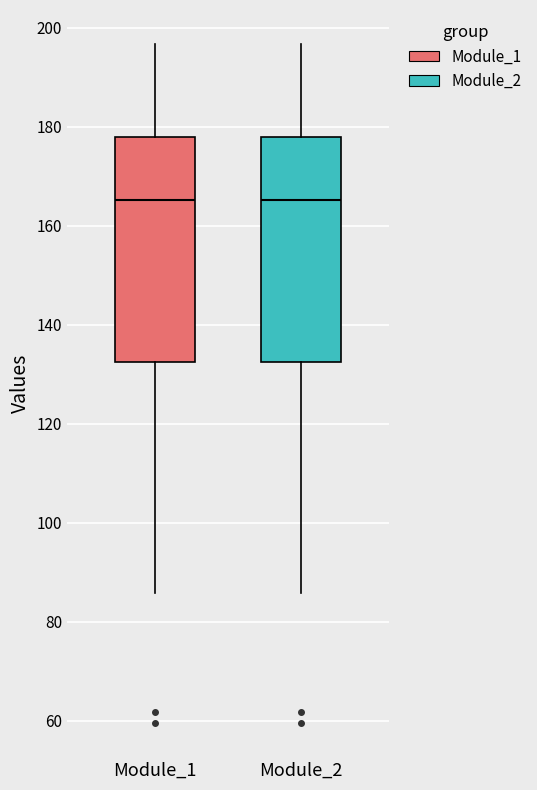

Reading left to right, read every box against the y-axis: the position of its median line, the range the box covers, and the ends of its whiskers. The values are not printed on the chart, so give them approximately, as read against the axis.

Module_1: median 166, box 132 to 178, whiskers 86 to 196
Module_2: median 166, box 132 to 178, whiskers 86 to 196